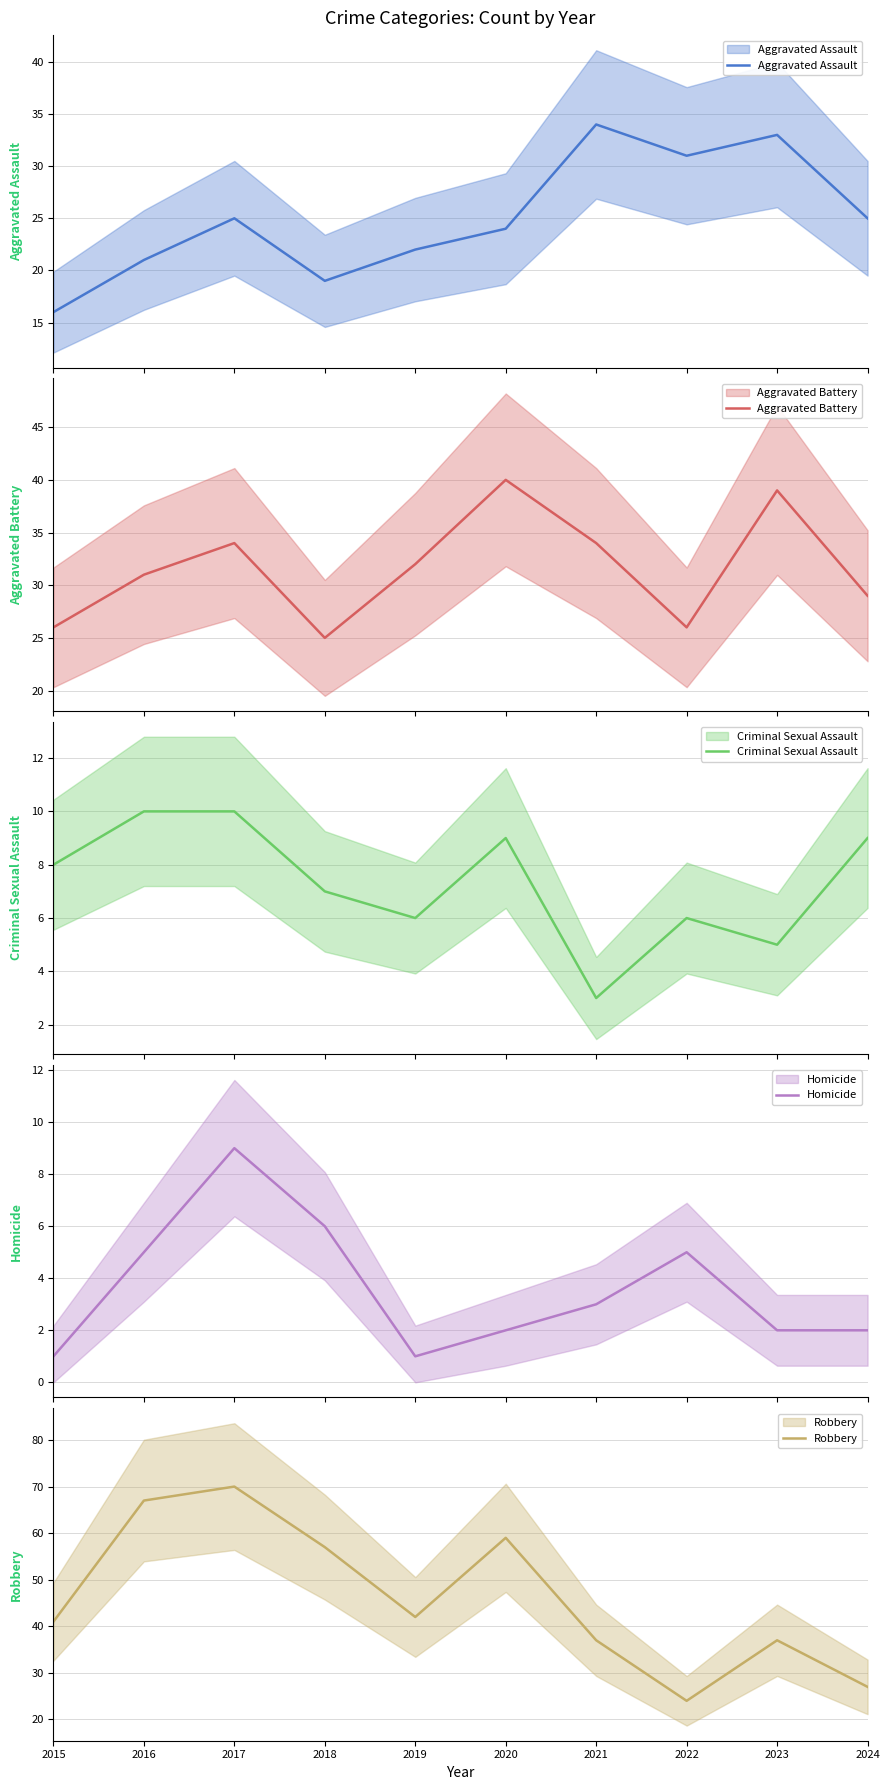

In Robbery, how many points are lower than both neighbors (excluding endpoints)?

2